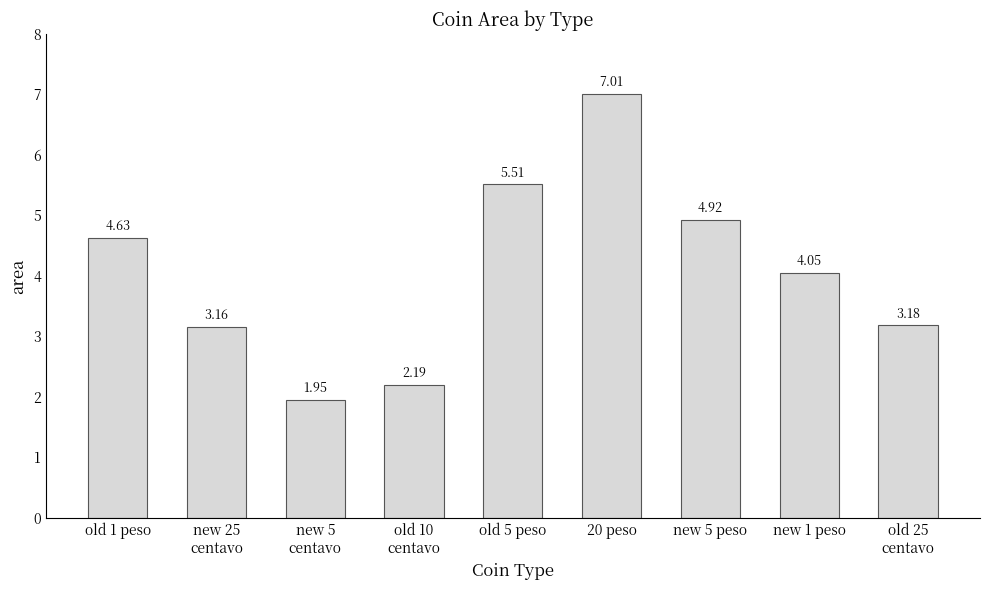

How many series are shown in this chart?

1